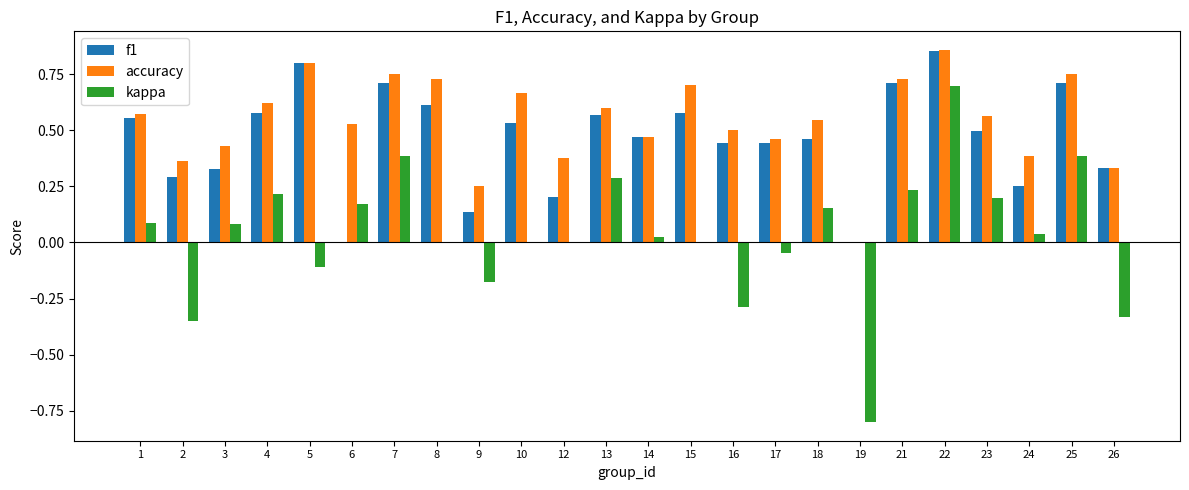

Is it true that accuracy equals 0.4 at 3?

True